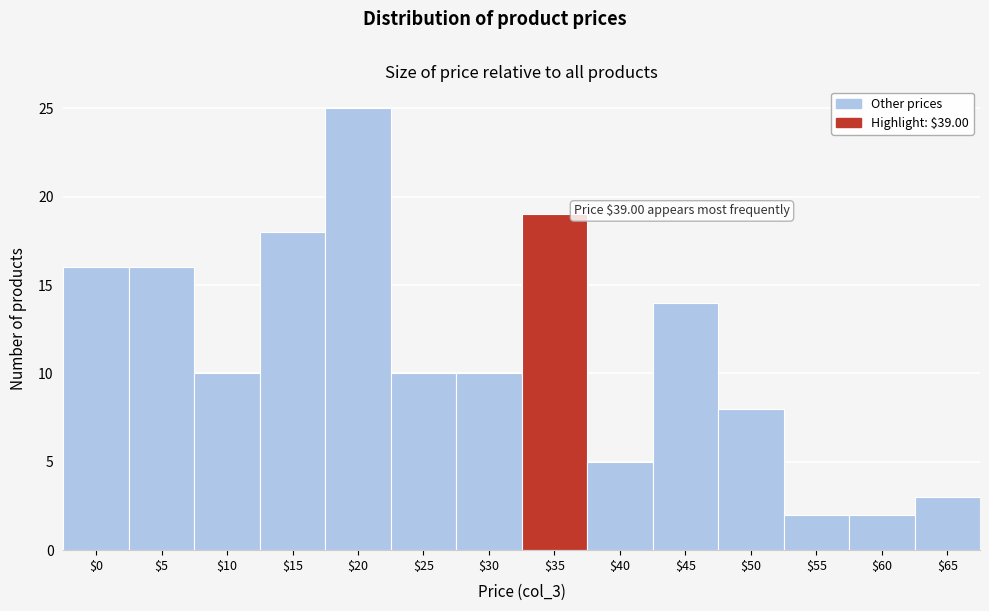

Reading left to right, list all the values displayed in this chart.

16	16	10	18	25	10	10	19	5	14	8	2	2	3